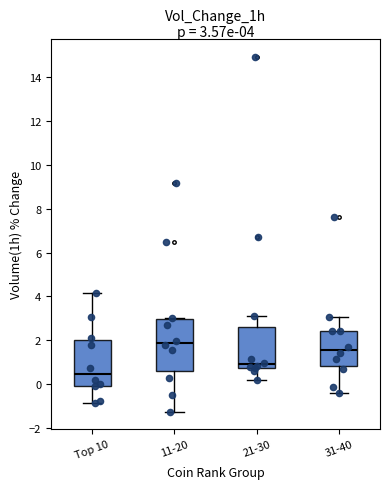

Which box's median line is the lowest?

Top 10